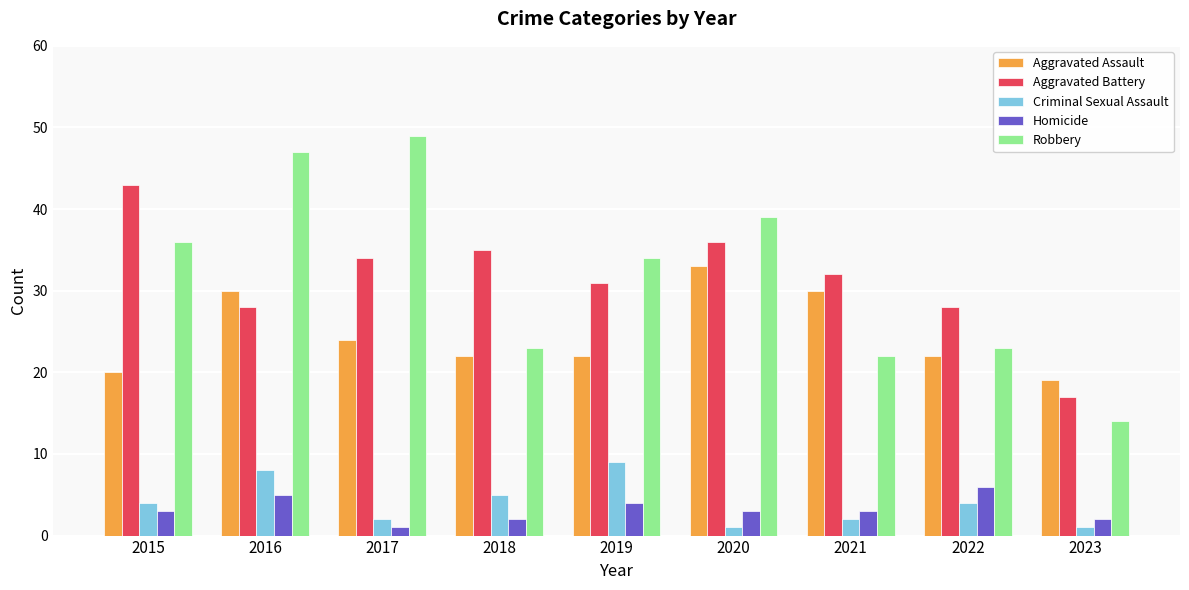

At which category is the sum across all series the highest?

2016